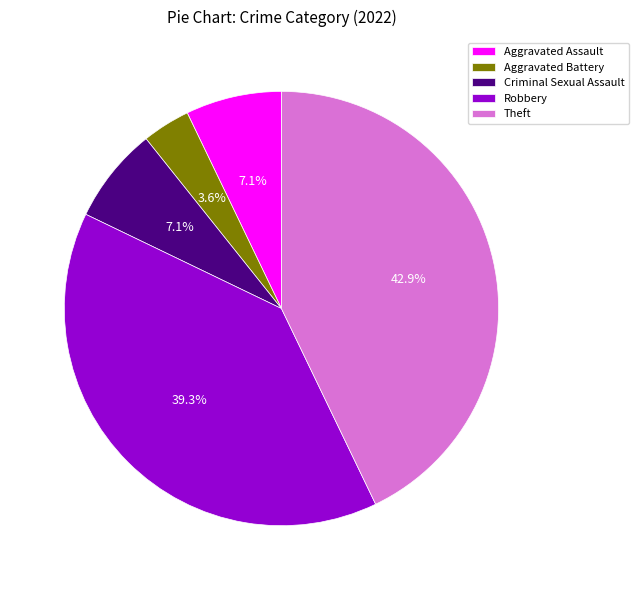

How many segments does this pie chart have?

5